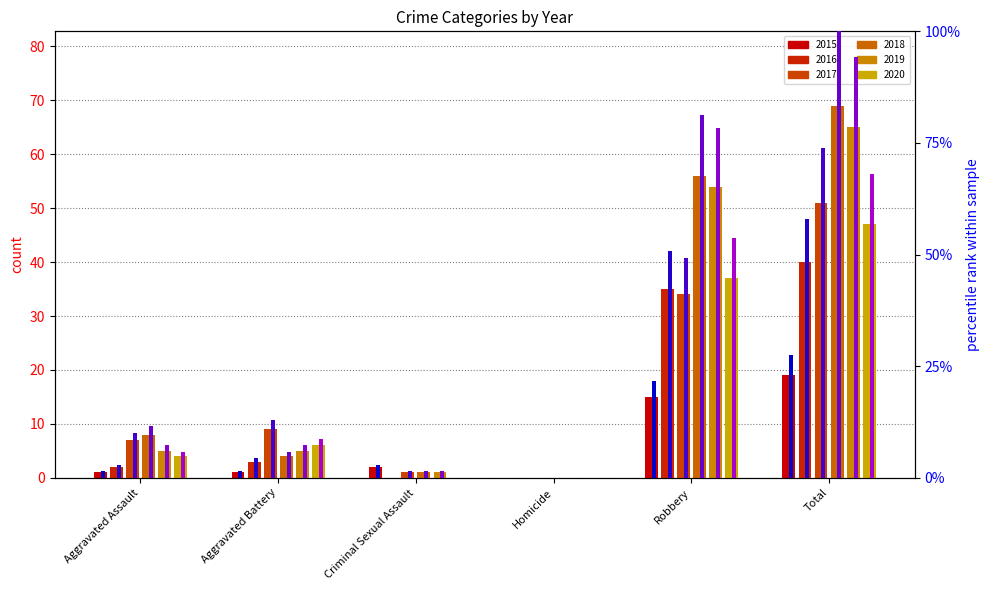

Does the chart contain any negative values?

No